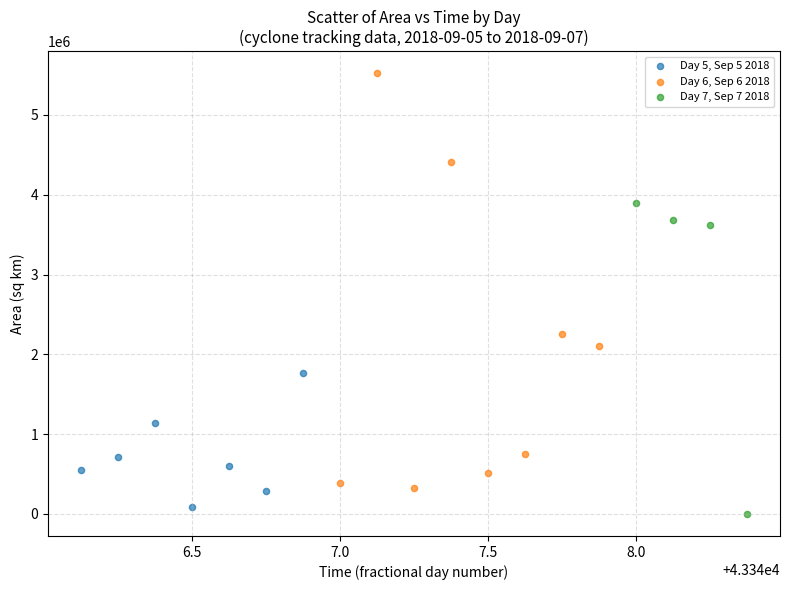

Which series reaches the minimum Y coordinate?

Day 7, Sep 7 2018